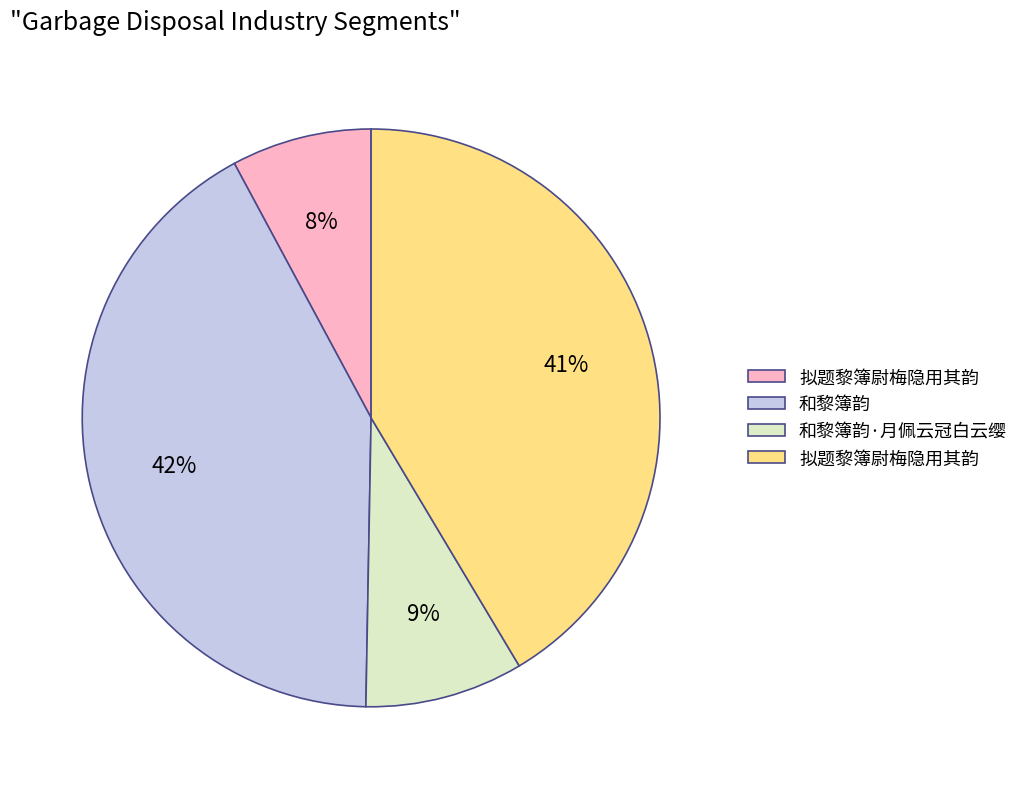

Is there a majority slice in this chart?

No